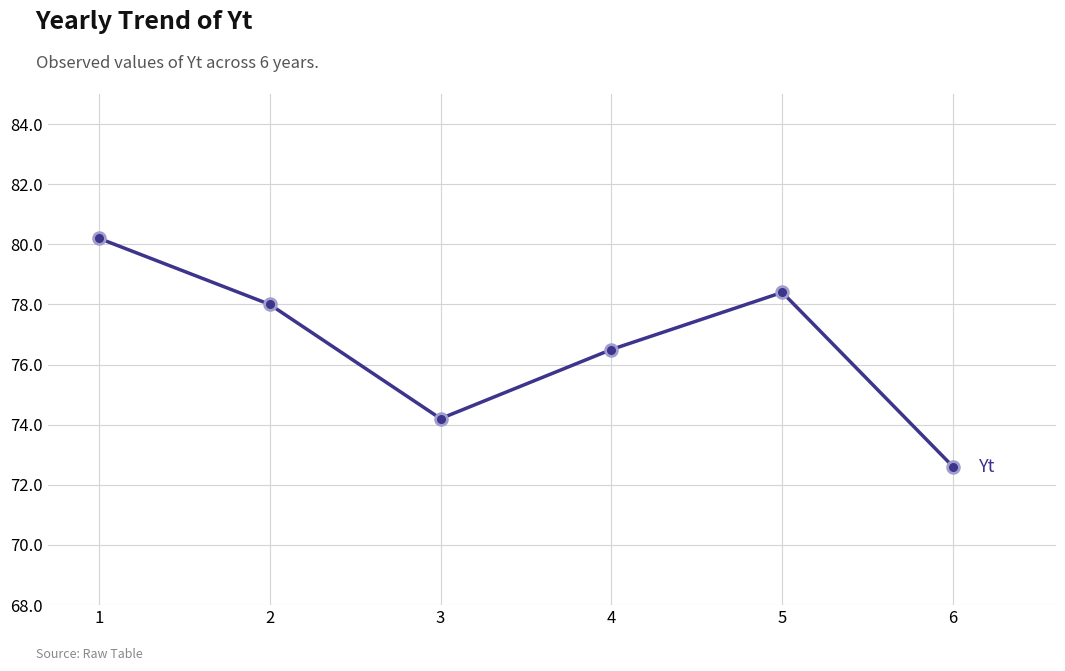

Approximately how many times larger is the value at 6 compared to 1?

0.9